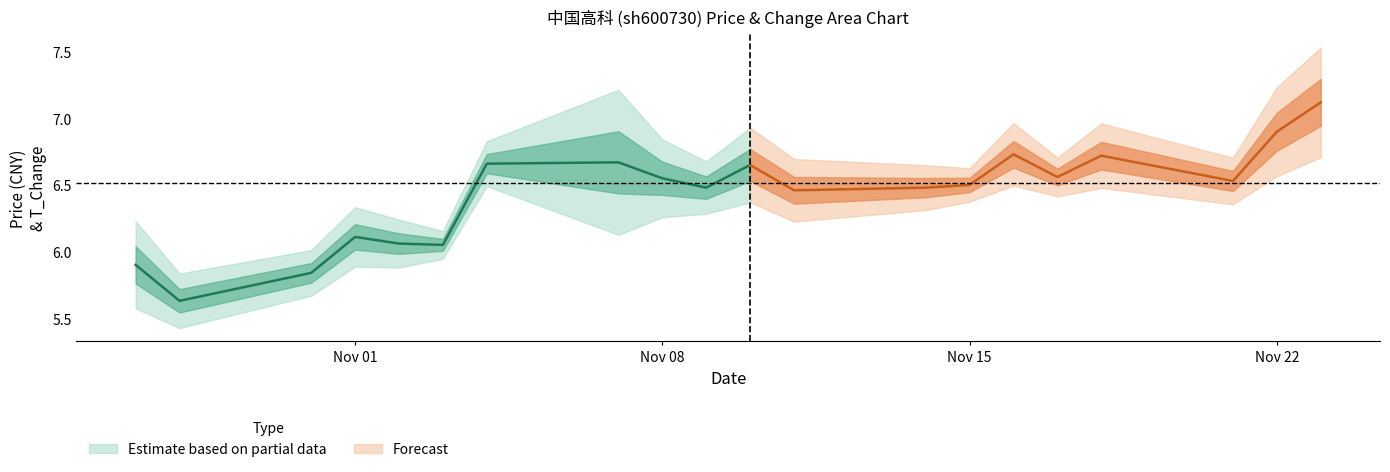

How many lines are shown in the chart?

2